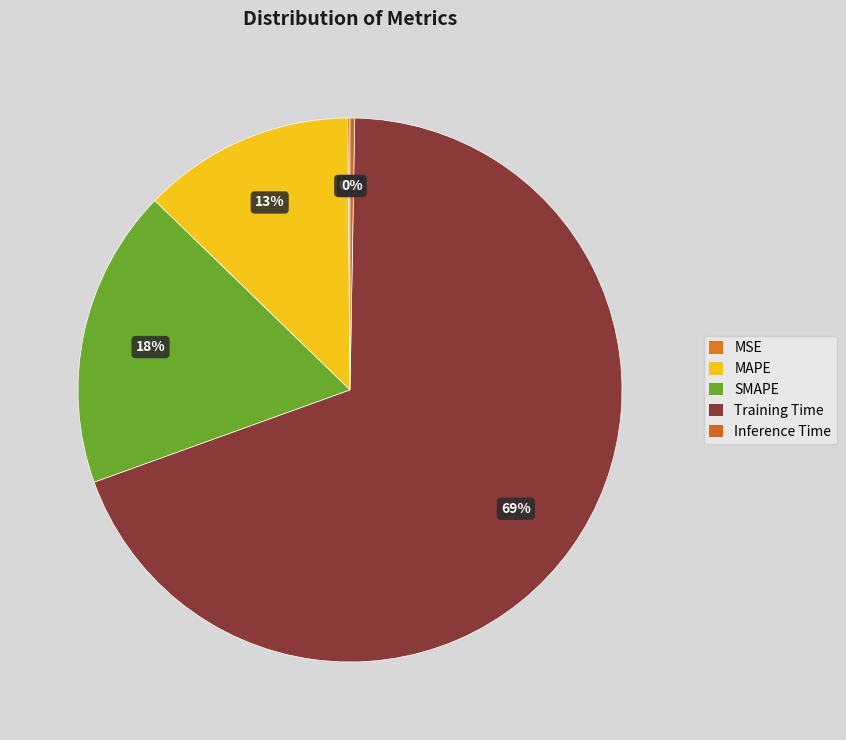

Does Training Time account for over 50% of the chart?

Yes